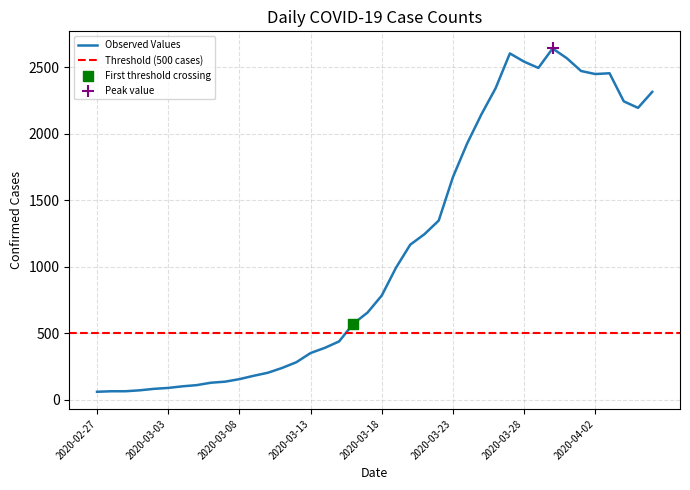

Between 2020-03-20 and 2020-03-08, which is larger?

2020-03-20